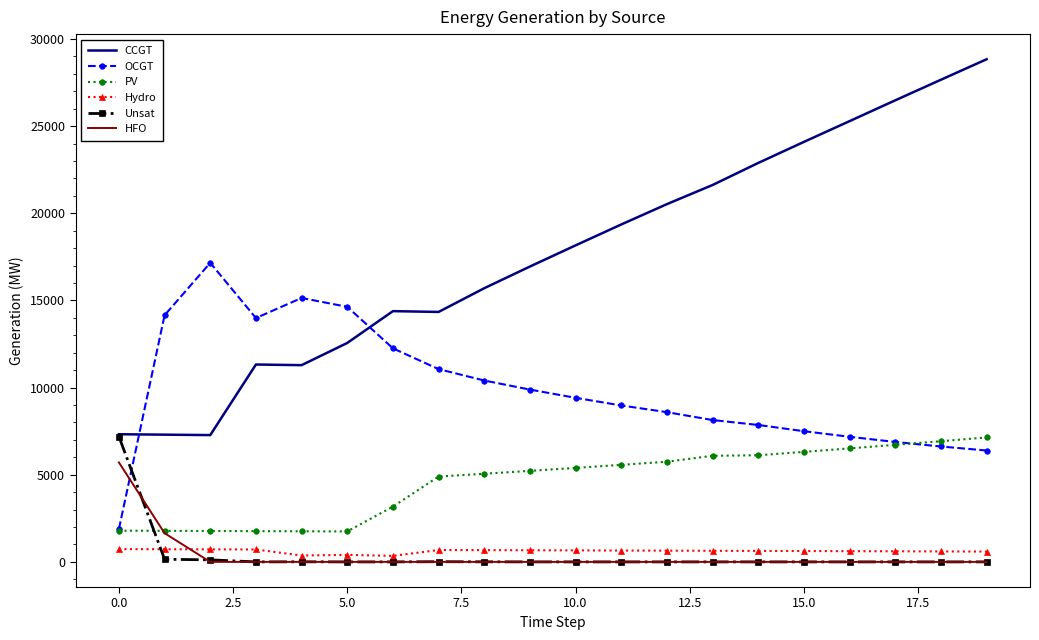

Which series has the largest range (max minus min)?

CCGT